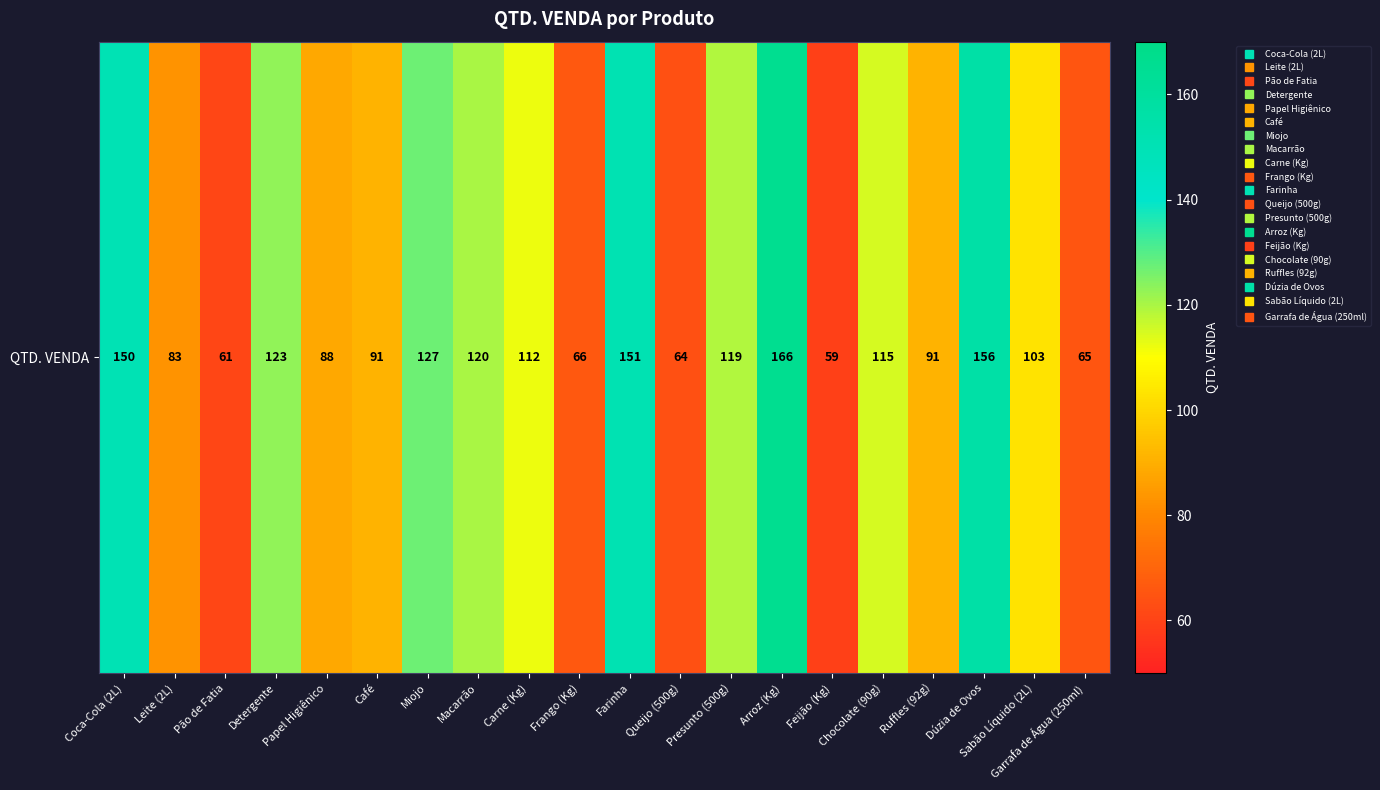

What is the sum of all values?

2110